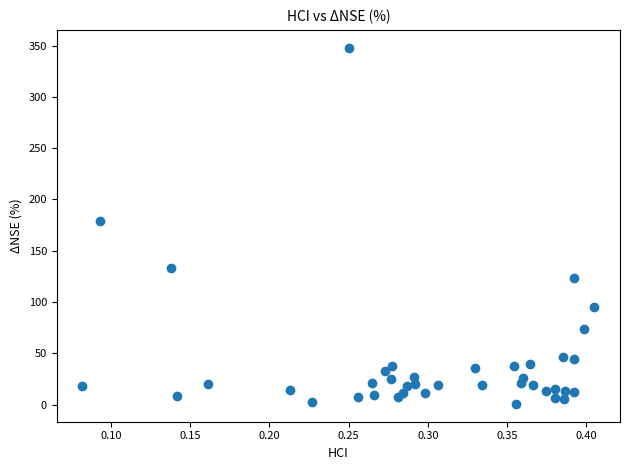

What Y value in the scatter plot is closest to 174?

179.1